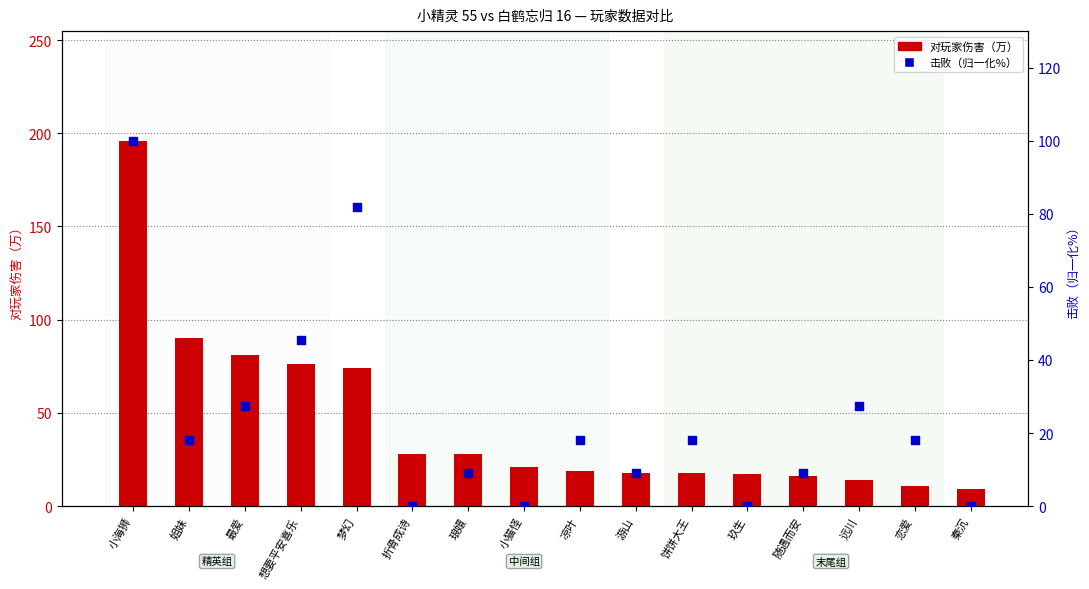

Which series has the largest total across all categories?

对玩家伤害（万）